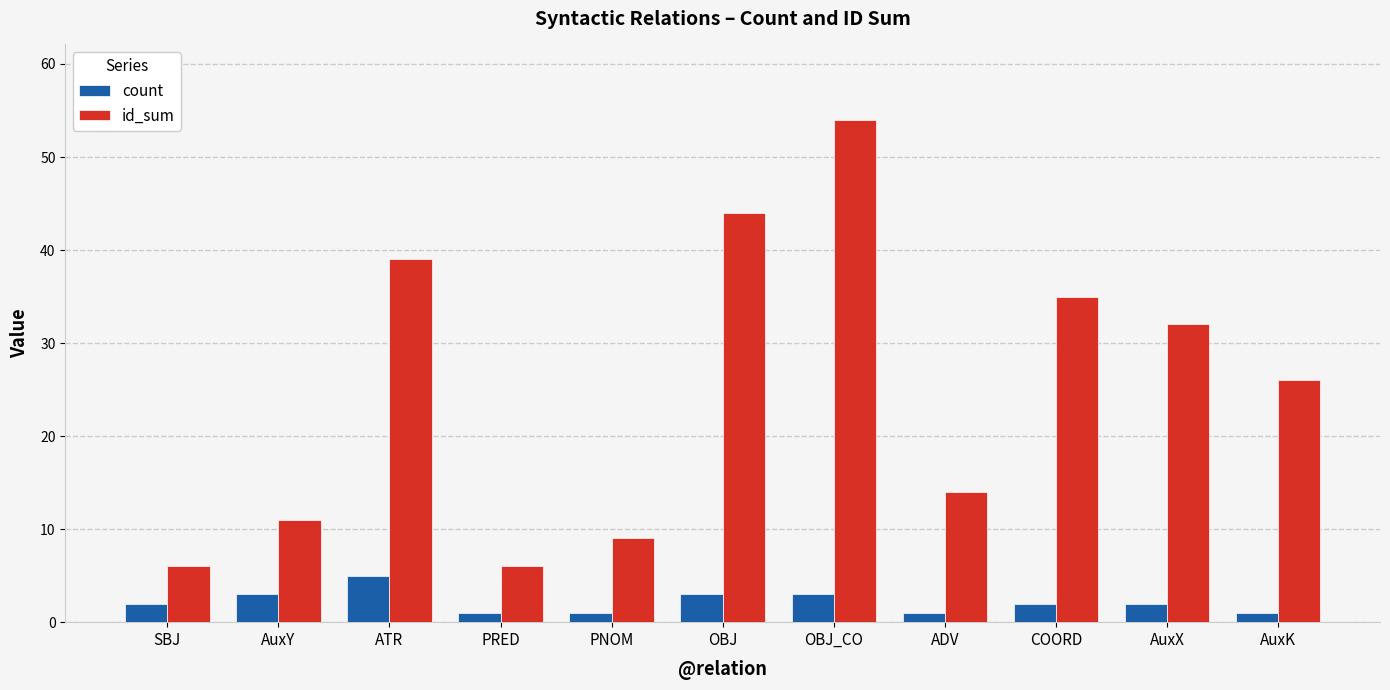

What position from the right is OBJ_CO?

5